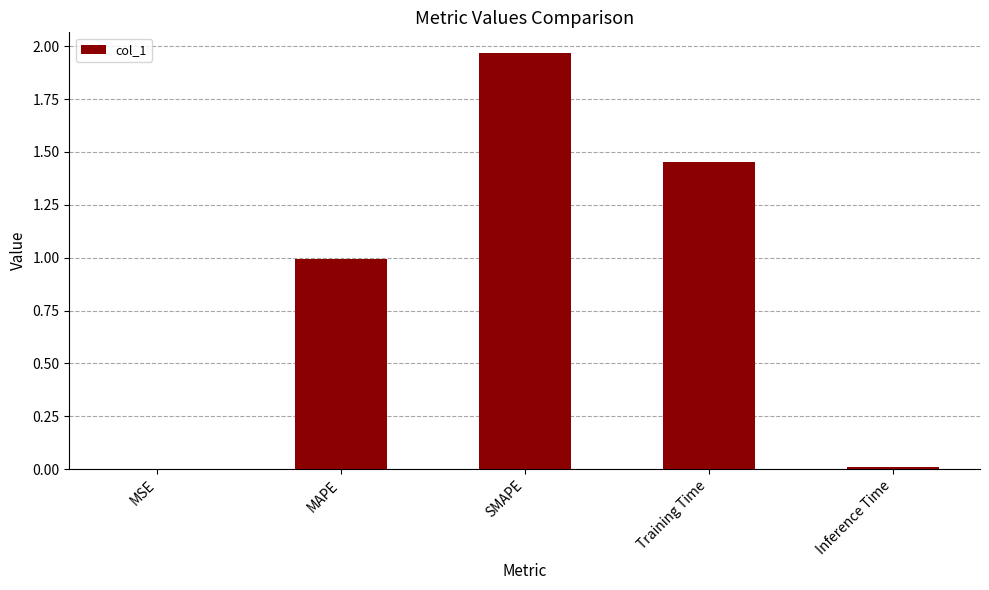

The chart shows a value of 0.0 at Inference Time. True or false?

True